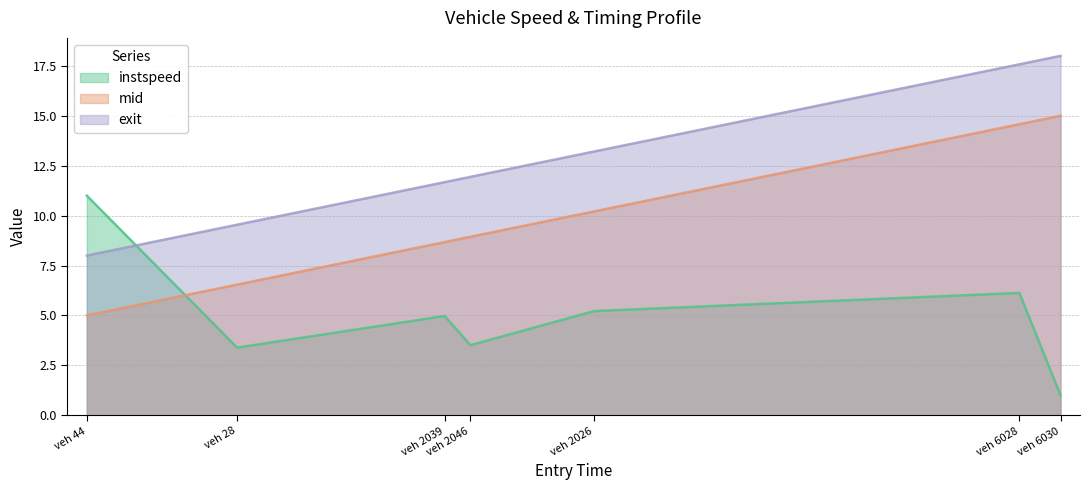

What position from the left is veh 6030?

7